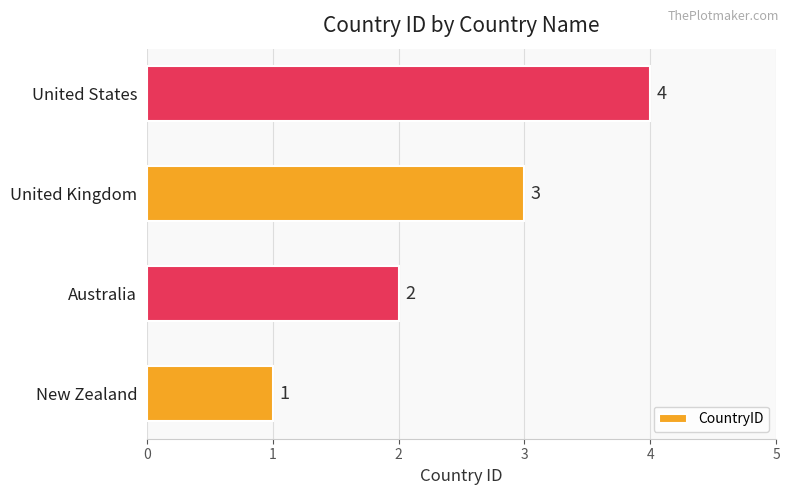

What is the minimum value shown in the chart?

1